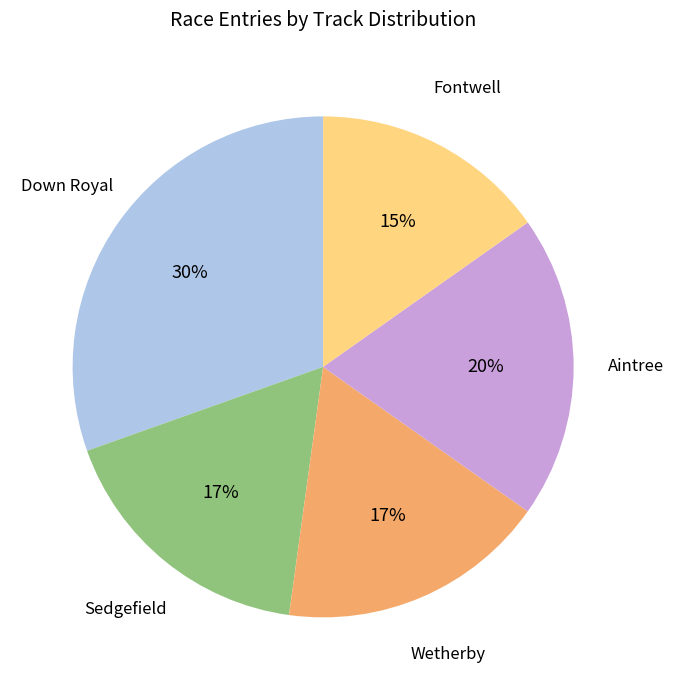

Is it true that Aintree is 32% of the pie?

False